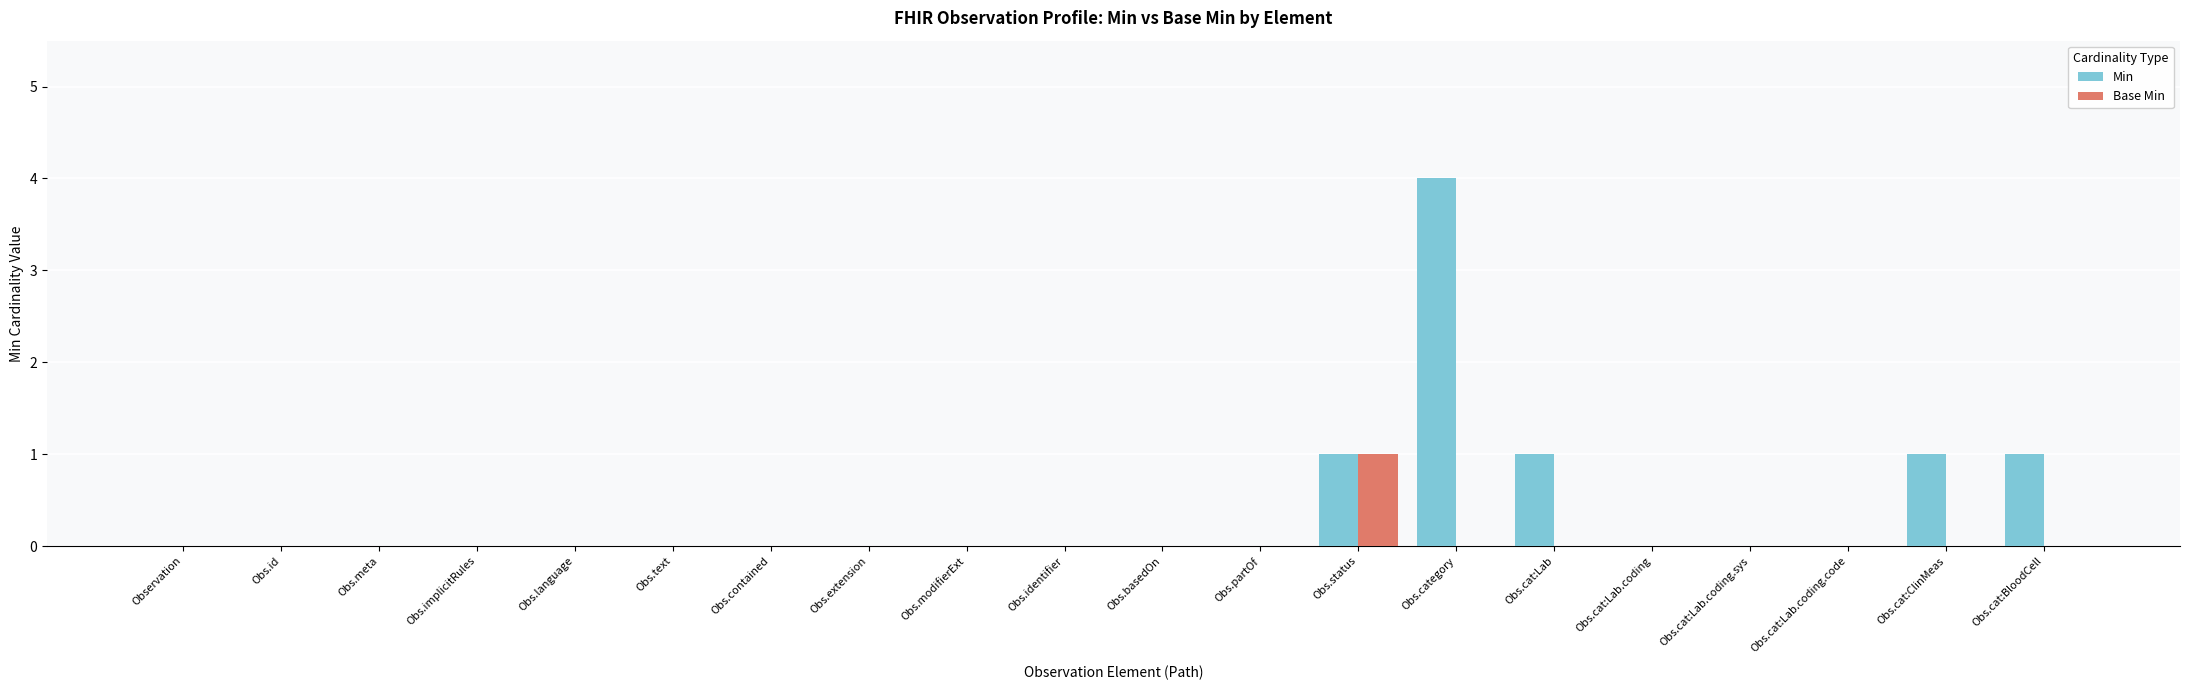

Reading left to right, extract all data points from this chart.

Min: Observation=0	Obs.id=0	Obs.meta=0	Obs.implicitRules=0	Obs.language=0	Obs.text=0	Obs.contained=0	Obs.extension=0	Obs.modifierExt=0	Obs.identifier=0	Obs.basedOn=0	Obs.partOf=0	Obs.status=1	Obs.category=4	Obs.cat:Lab=1	Obs.cat:Lab.coding=0	Obs.cat:Lab.coding.sys=0	Obs.cat:Lab.coding.code=0	Obs.cat:ClinMeas=1	Obs.cat:BloodCell=1
Base Min: Observation=0	Obs.id=0	Obs.meta=0	Obs.implicitRules=0	Obs.language=0	Obs.text=0	Obs.contained=0	Obs.extension=0	Obs.modifierExt=0	Obs.identifier=0	Obs.basedOn=0	Obs.partOf=0	Obs.status=1	Obs.category=0	Obs.cat:Lab=0	Obs.cat:Lab.coding=0	Obs.cat:Lab.coding.sys=0	Obs.cat:Lab.coding.code=0	Obs.cat:ClinMeas=0	Obs.cat:BloodCell=0